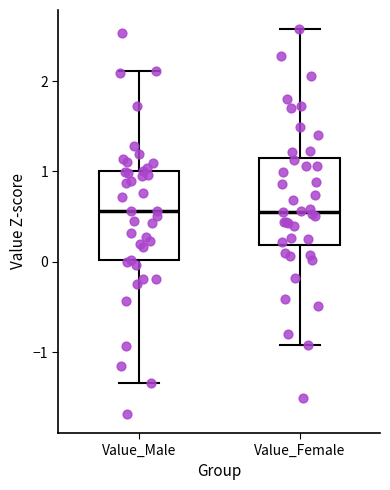

Reading left to right, read every box against the y-axis: the position of its median line, the range the box covers, and the ends of its whiskers. The values are not printed on the chart, so give them approximately, as read against the axis.

Value_Male: median 0.6, box 0.0 to 1.0, whiskers -1.3 to 2.1
Value_Female: median 0.6, box 0.2 to 1.1, whiskers -0.9 to 2.6